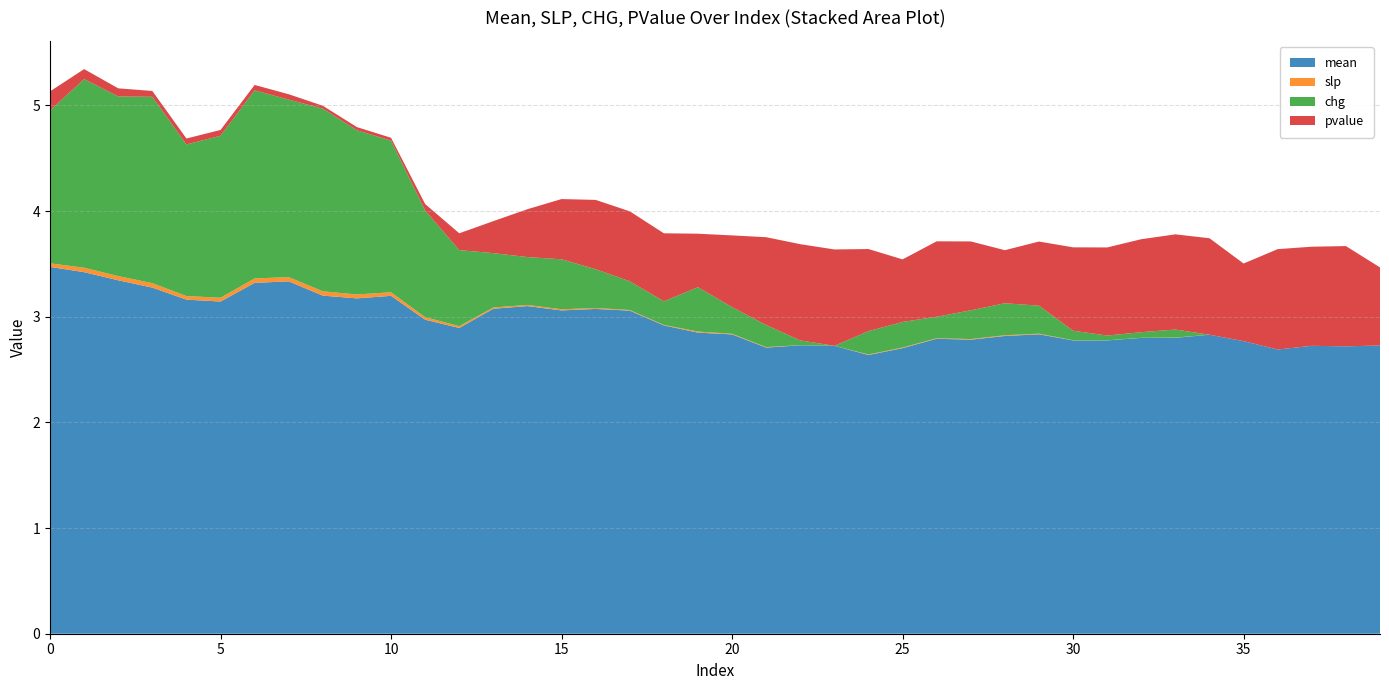

Reading left to right, what are all the values shown in this chart?

mean: 0=3.5	1=3.4	2=3.3	3=3.3	4=3.2	5=3.1	6=3.3	7=3.3	8=3.2	9=3.2	10=3.2	11=3.0	12=2.9	13=3.1	14=3.1	15=3.1	16=3.1	17=3.1	18=2.9	19=2.9	20=2.8	21=2.7	22=2.7	23=2.7	24=2.6	25=2.7	26=2.8	27=2.8	28=2.8	29=2.8	30=2.8	31=2.8	32=2.8	33=2.8	34=2.8	35=2.8	36=2.7	37=2.7	38=2.7	39=2.7
slp: 0=0.0	1=0.0	2=0.0	3=0.0	4=0.0	5=0.0	6=0.0	7=0.0	8=0.0	9=0.0	10=0.0	11=0.0	12=0.0	13=0.0	14=0.0	15=0.0	16=0.0	17=0.0	18=0.0	19=0.0	20=0.0	21=0.0	22=0.0	23=0.0	24=0.0	25=0.0	26=0.0	27=0.0	28=0.0	29=0.0	30=0.0	31=0.0	32=0.0	33=0.0	34=0.0	35=-0.0	36=0.0	37=0.0	38=0.0	39=-0.0
chg: 0=1.4	1=1.8	2=1.7	3=1.8	4=1.4	5=1.5	6=1.8	7=1.7	8=1.7	9=1.6	10=1.4	11=1.0	12=0.7	13=0.5	14=0.5	15=0.5	16=0.4	17=0.3	18=0.2	19=0.4	20=0.3	21=0.2	22=0.0	23=0.0	24=0.2	25=0.2	26=0.2	27=0.3	28=0.3	29=0.3	30=0.1	31=0.0	32=0.1	33=0.1	34=0.0	35=-0.1	36=0.0	37=0.0	38=0.0	39=-0.2
pvalue: 0=0.2	1=0.1	2=0.1	3=0.1	4=0.1	5=0.1	6=0.1	7=0.1	8=0.0	9=0.0	10=0.0	11=0.1	12=0.2	13=0.3	14=0.5	15=0.6	16=0.7	17=0.7	18=0.6	19=0.5	20=0.7	21=0.8	22=0.9	23=0.9	24=0.8	25=0.6	26=0.7	27=0.7	28=0.5	29=0.6	30=0.8	31=0.8	32=0.9	33=0.9	34=0.9	35=0.7	36=0.9	37=0.9	38=0.9	39=0.7